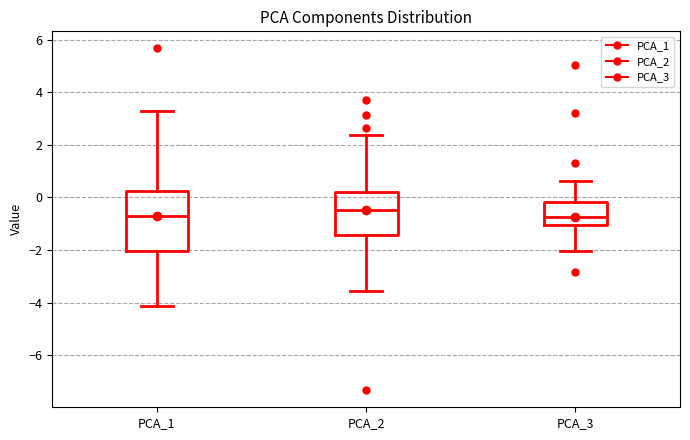

Reading left to right, read every box against the y-axis: the position of its median line, the range the box covers, and the ends of its whiskers. The values are not printed on the chart, so give them approximately, as read against the axis.

PCA_1: median -0.6, box -2.0 to 0.2, whiskers -4.2 to 3.2
PCA_2: median -0.4, box -1.4 to 0.2, whiskers -3.6 to 2.4
PCA_3: median -0.8, box -1.0 to -0.2, whiskers -2.0 to 0.6